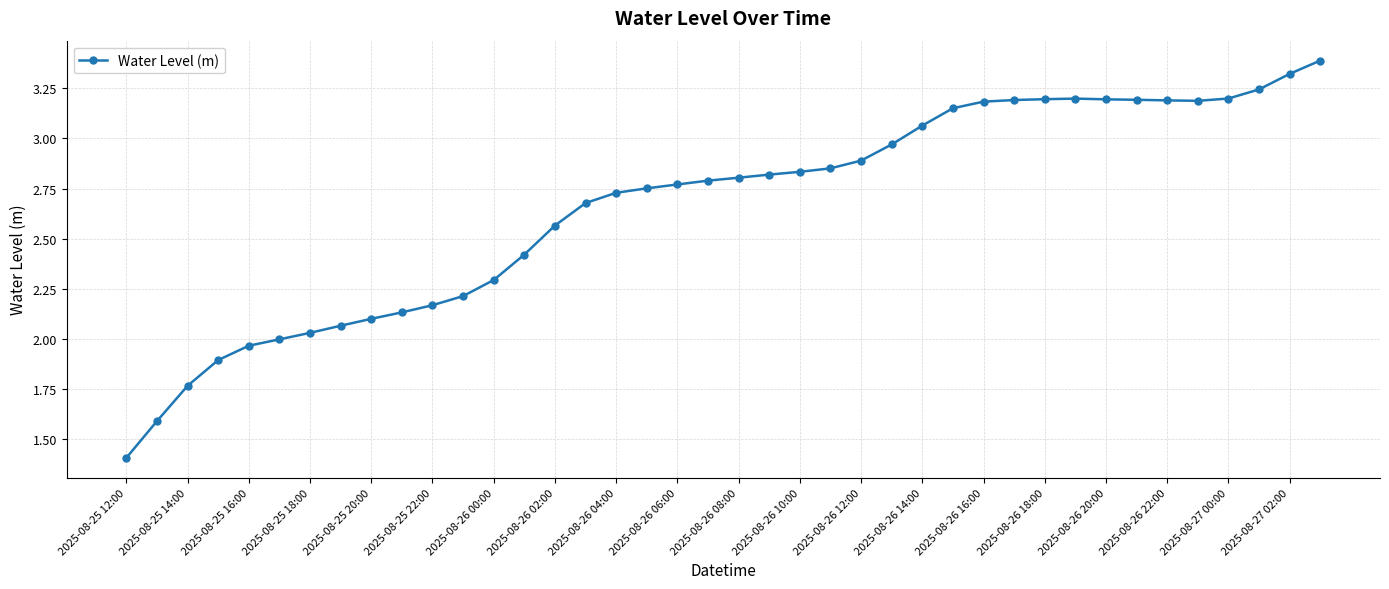

What is the difference between the second highest and minimum values?

1.9